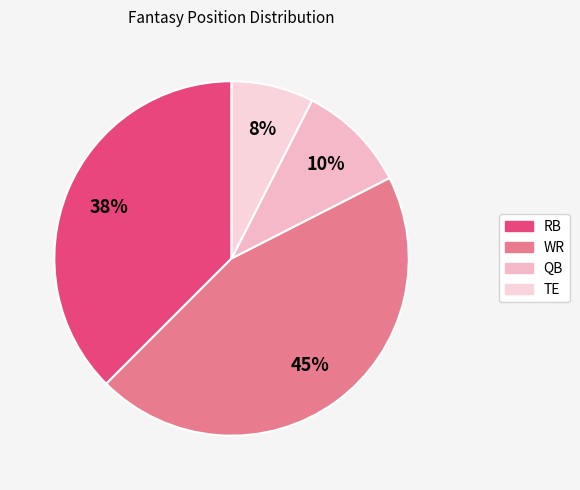

Rank the categories by value from lowest to highest.

TE, QB, RB, WR